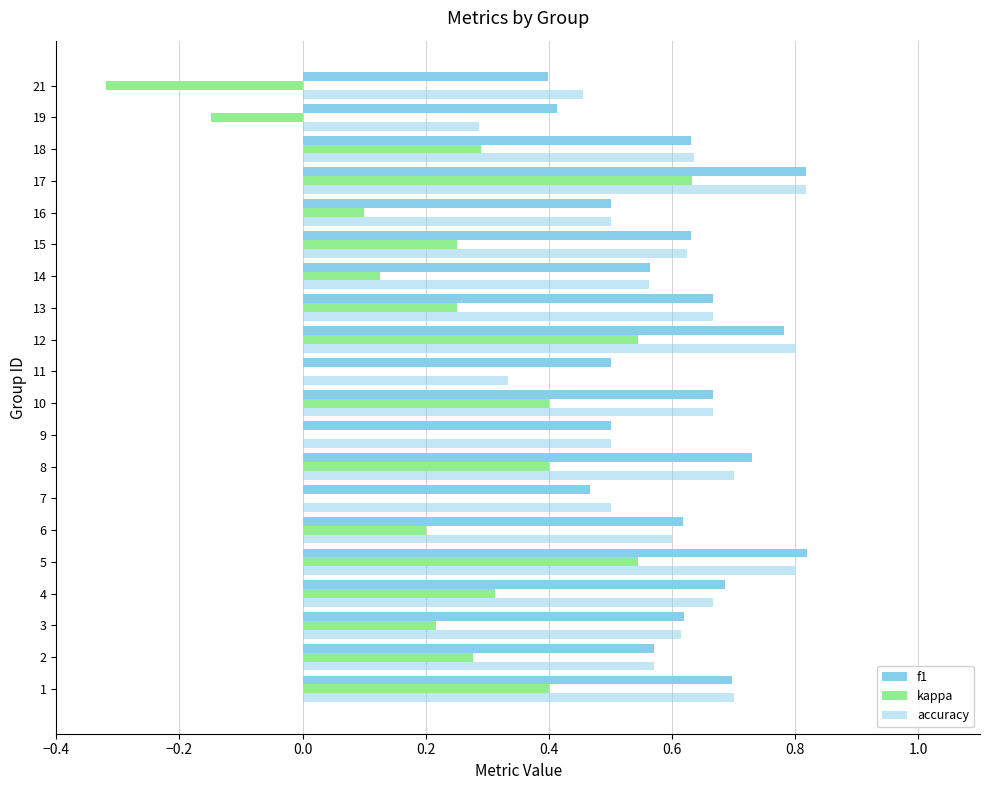

What is the sum of all accuracy values?

12.0